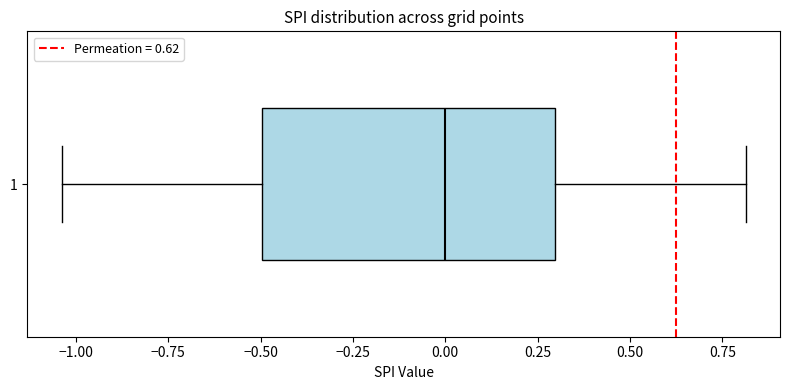

Where is the right edge of the box at y = 1 on the x-axis? The values are not printed on the chart, so give them approximately, as read against the axis.

0.30